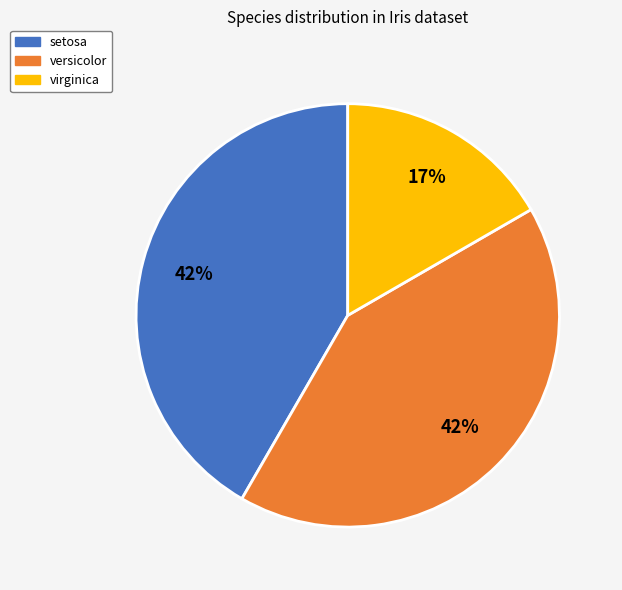

What is the smallest slice in the pie chart?

virginica